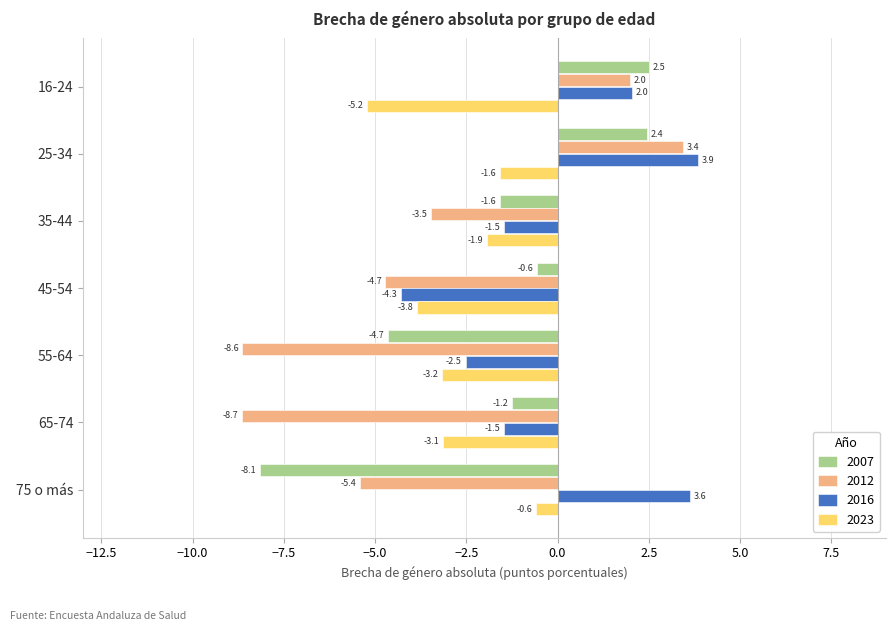

What is the difference between the 2023 values at 16-24 and 35-44?

3.3